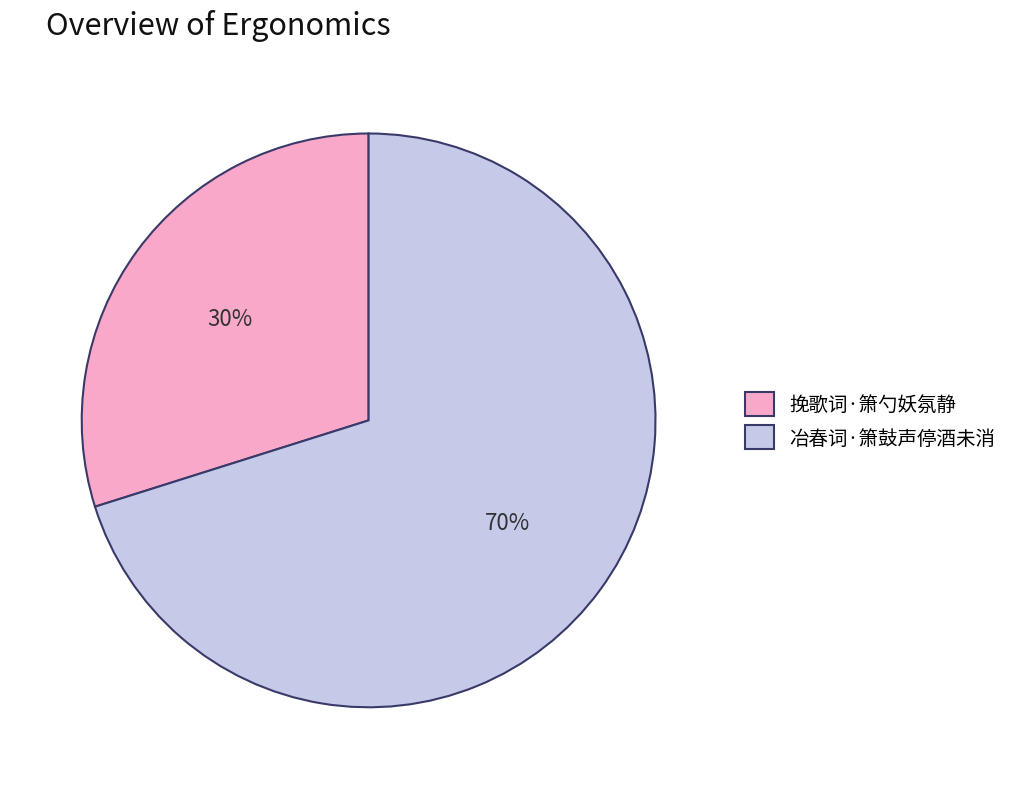

How many slices are in this pie chart?

2